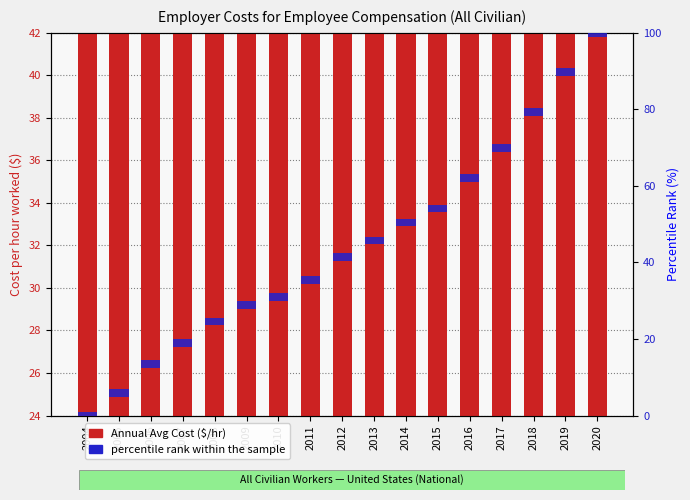

True or false: percentile rank within the sample has a value of 2.0 at 2015.

True